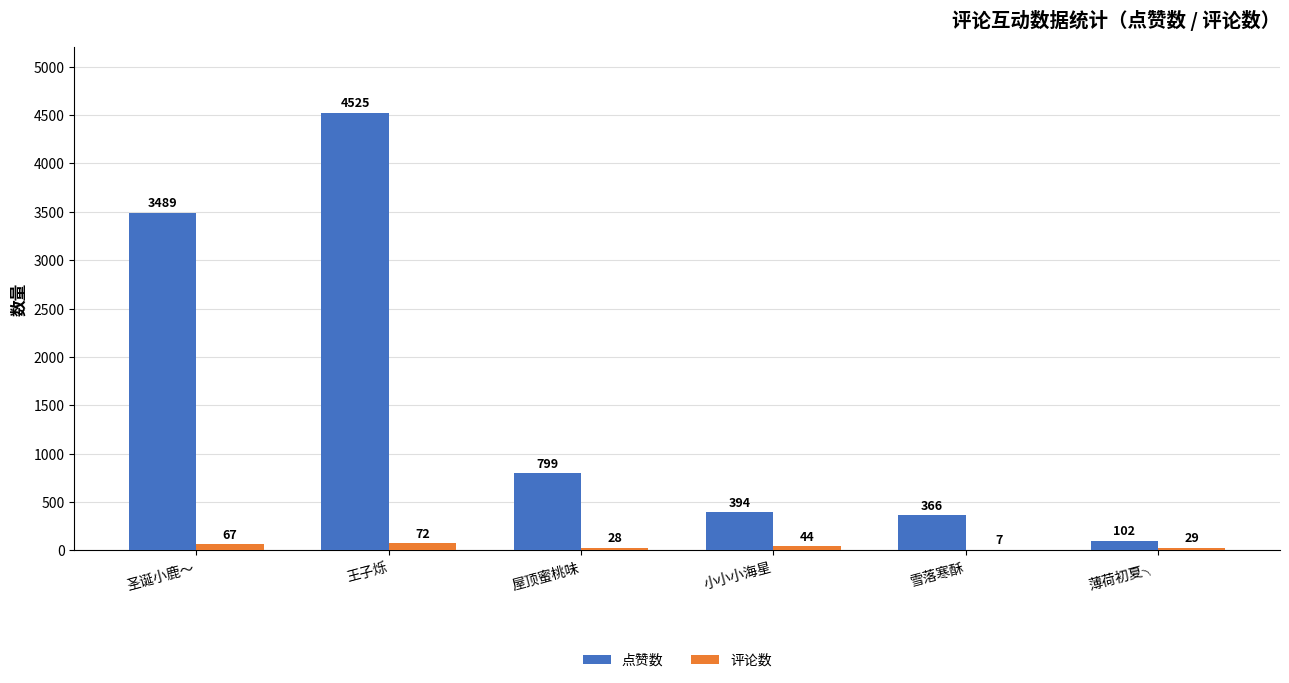

Which series has the widest spread of values?

点赞数